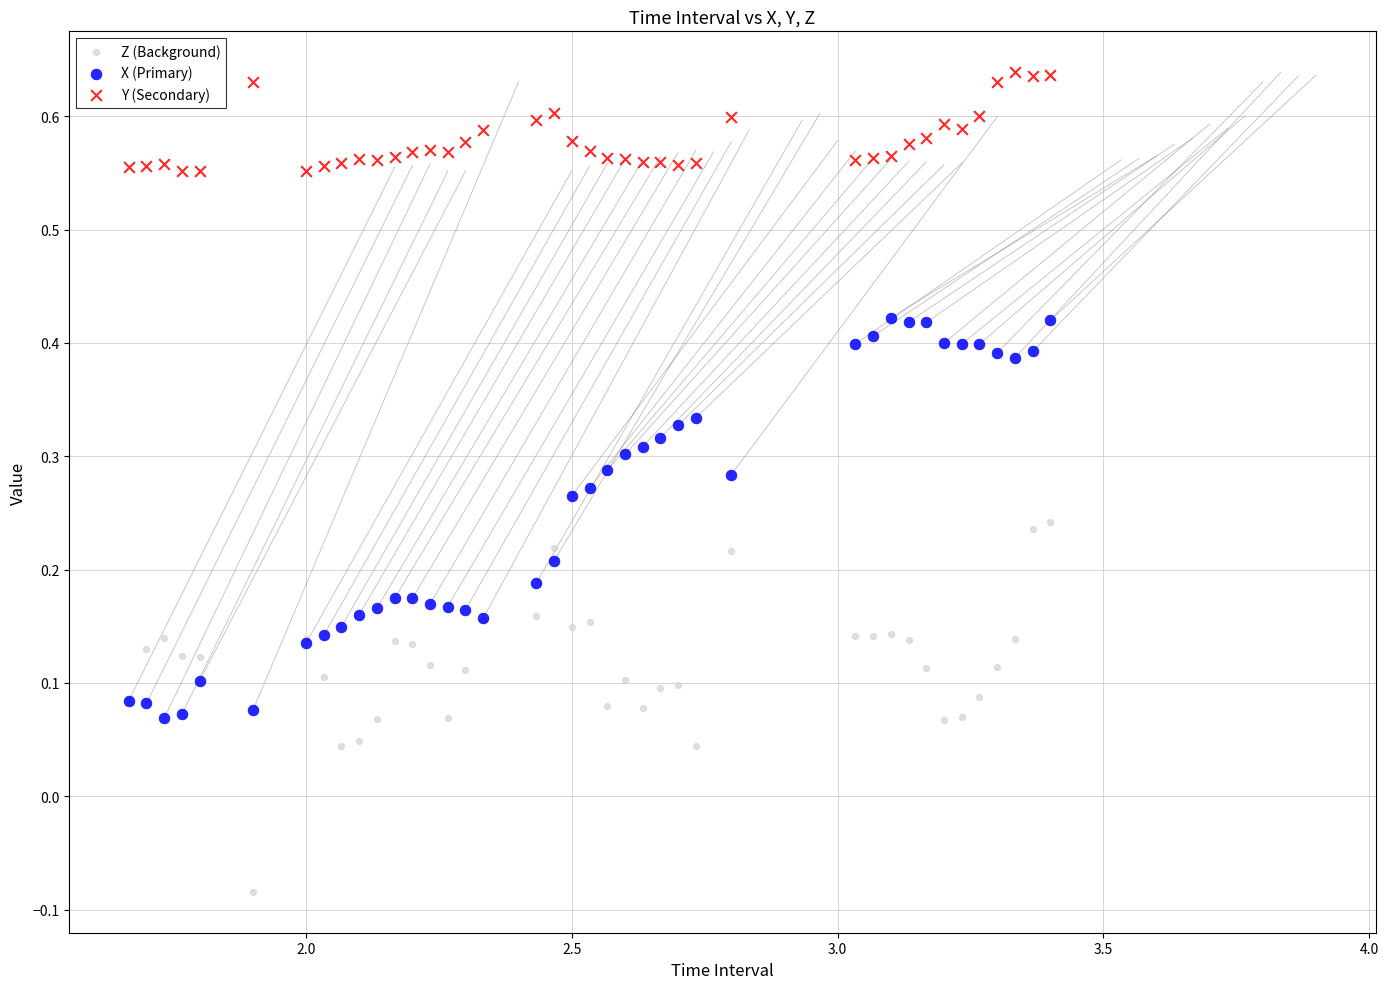

What are all the series names shown in the legend?

Z (Background), X (Primary), Y (Secondary)